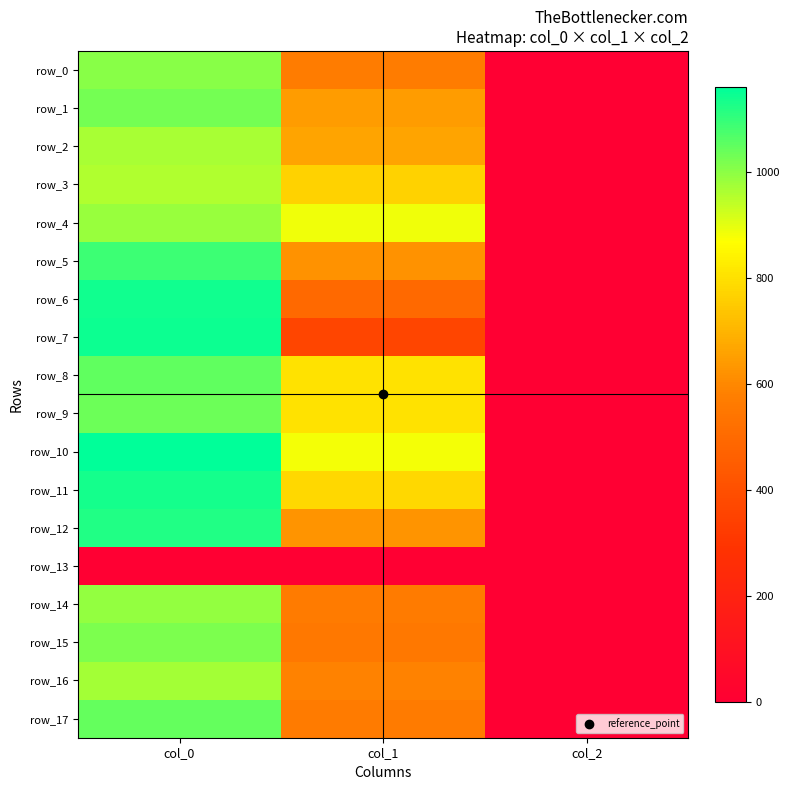

At which label does row_16 reach its peak?

col_0